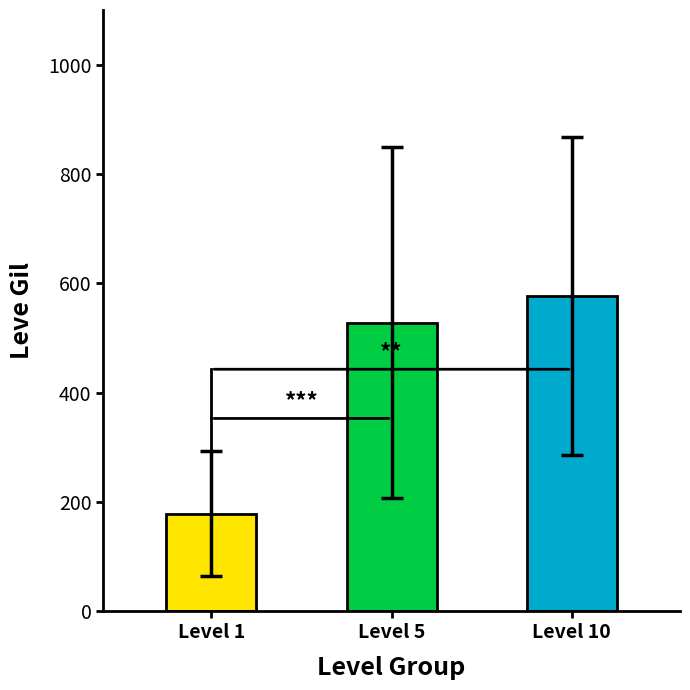

Is it true that Leve EXP equals 0 at 139?

False